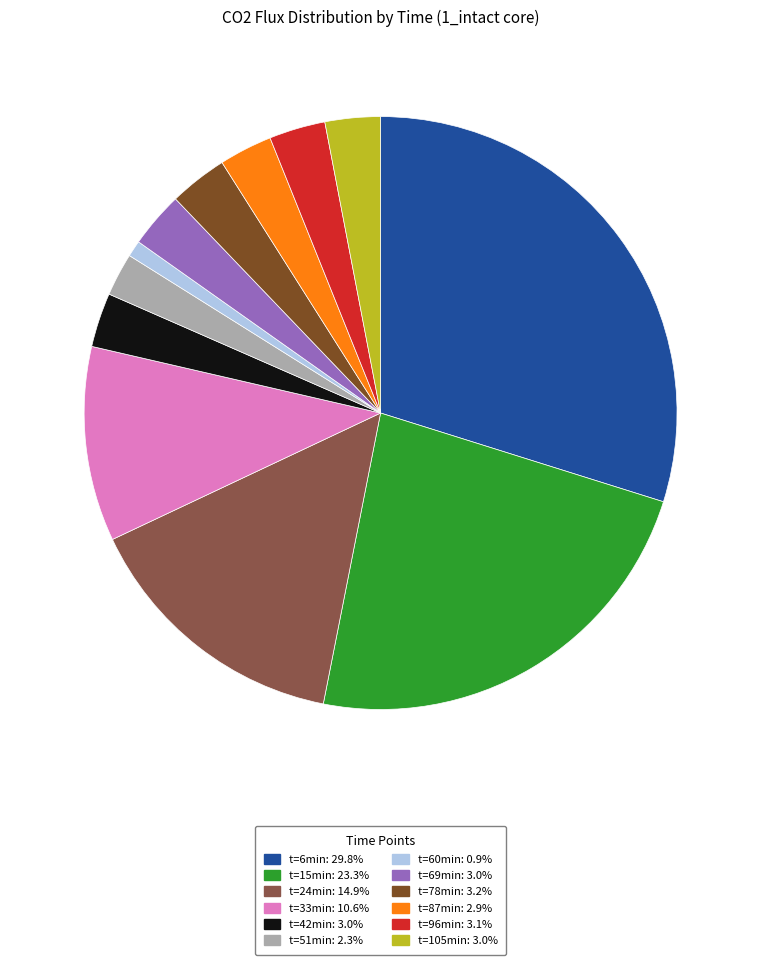

Does any single category account for the majority?

No